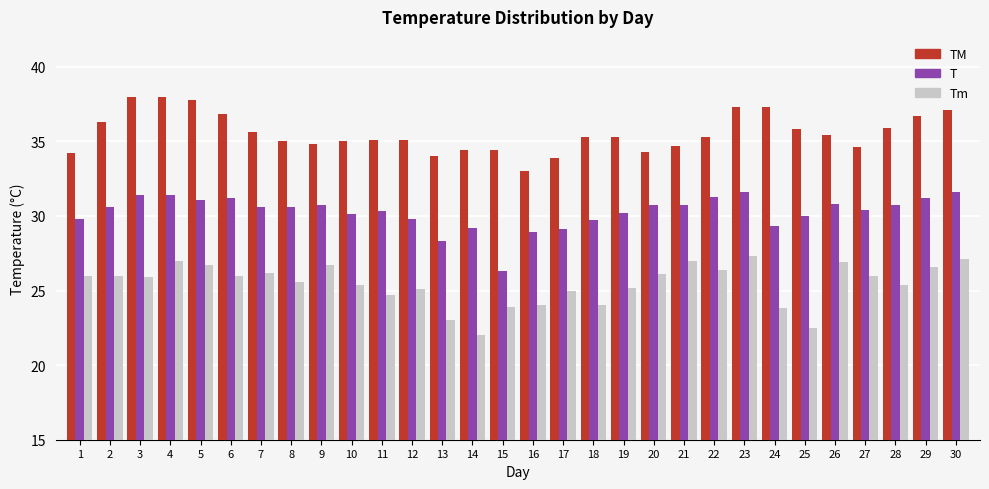

List the series in order of their peak value, lowest first.

Tm, T, TM